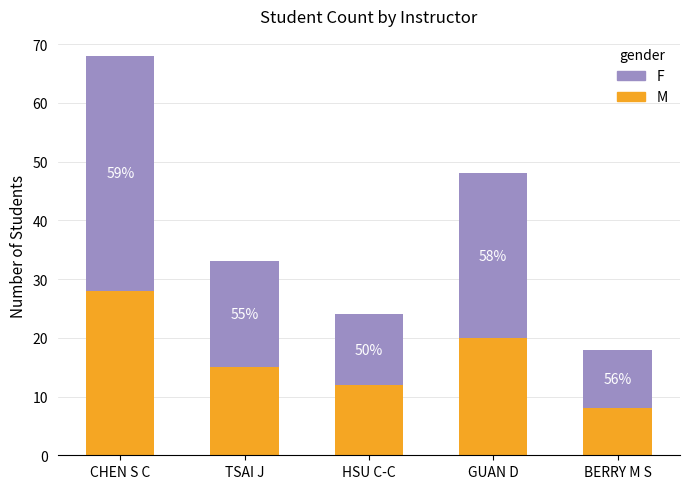

What are all the series names shown in the legend?

F, M